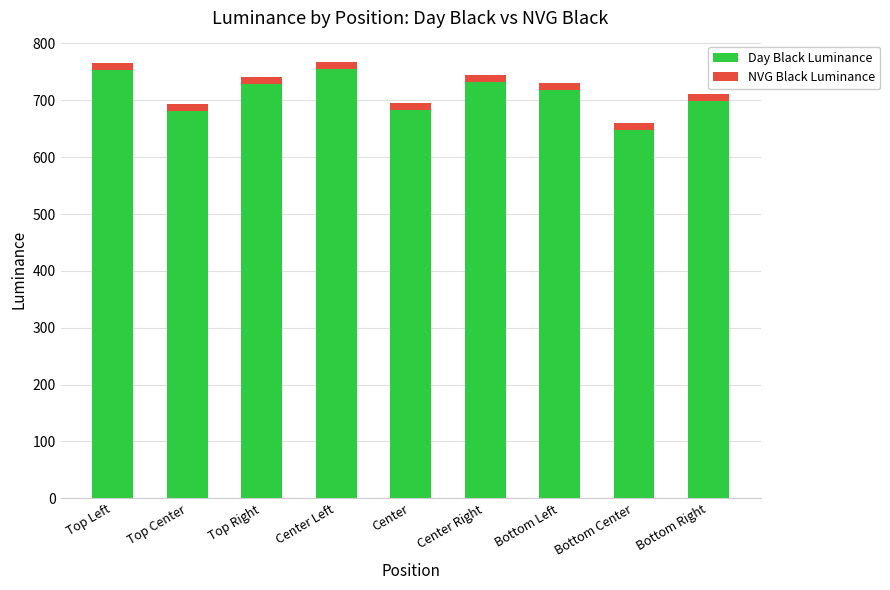

Which category has the lowest value in the Day Black Luminance series?

Bottom Center